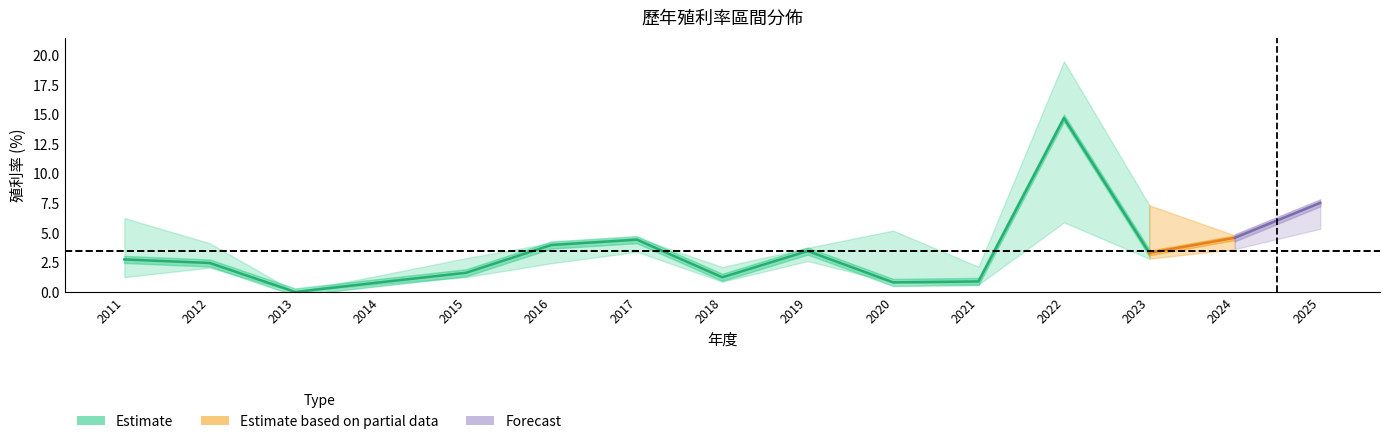

What is the value of the 最低殖利率 point at the 9th from the left?

2.6